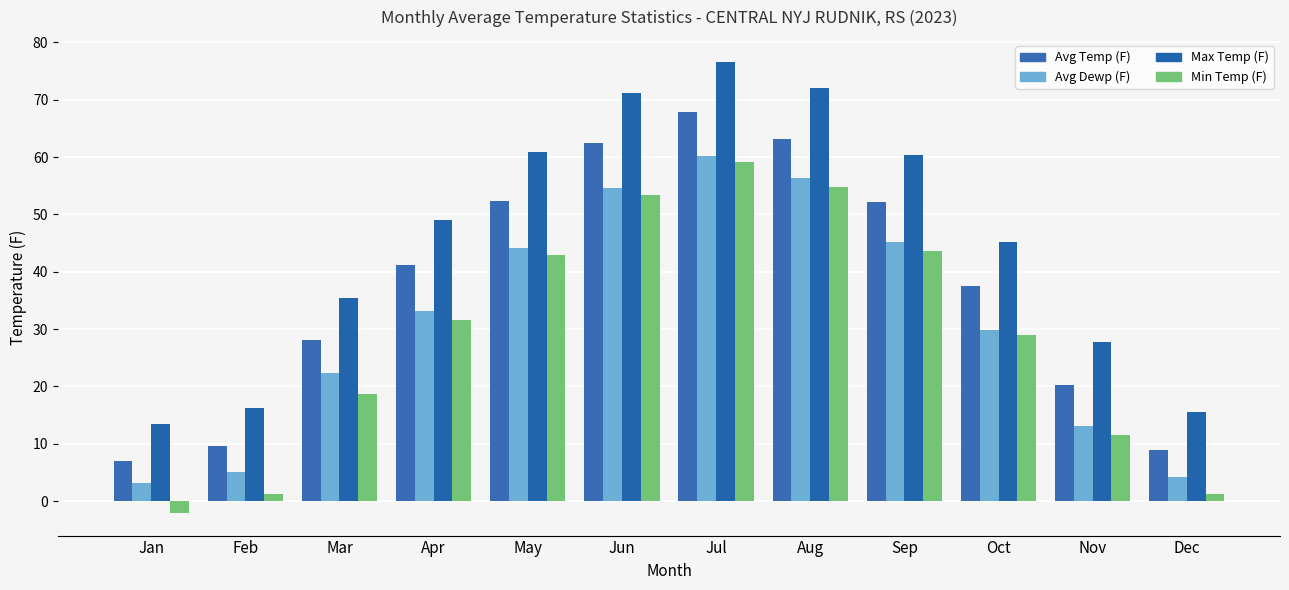

Rank the series at Jun from lowest to highest value.

Min Temp (F), Avg Dewp (F), Avg Temp (F), Max Temp (F)